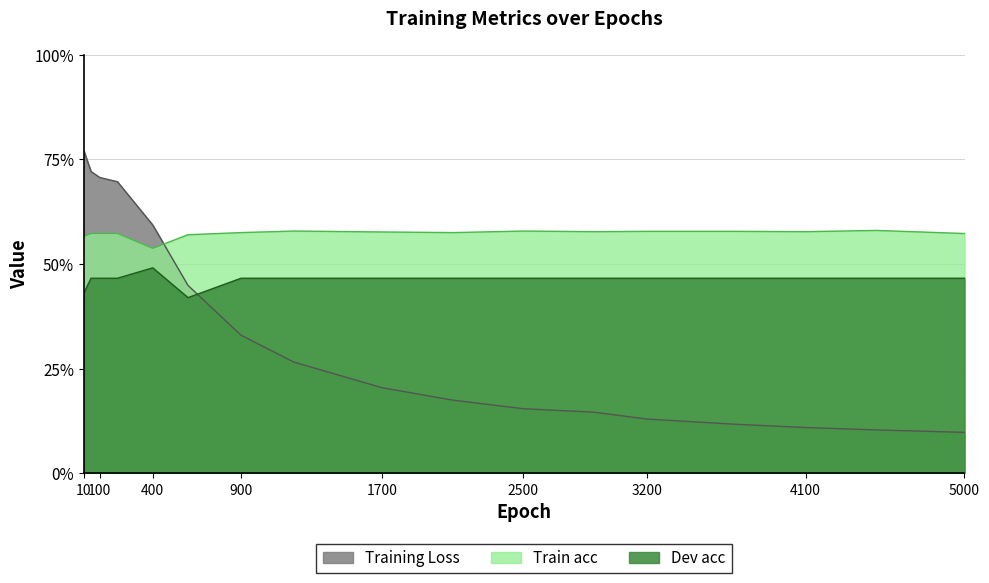

Is the value of Dev acc at 3700 greater than the value of Train acc at 4100?

No